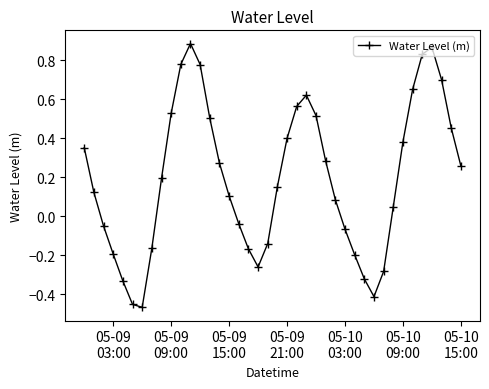

What is the sum of all values?

7.8